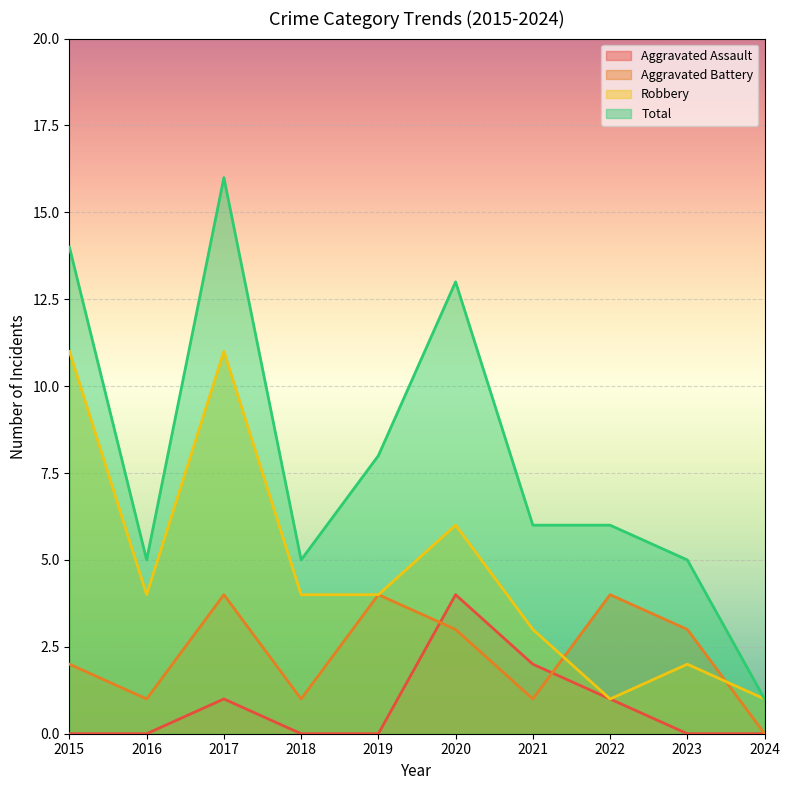

Read the Aggravated Assault value at 2017.

1